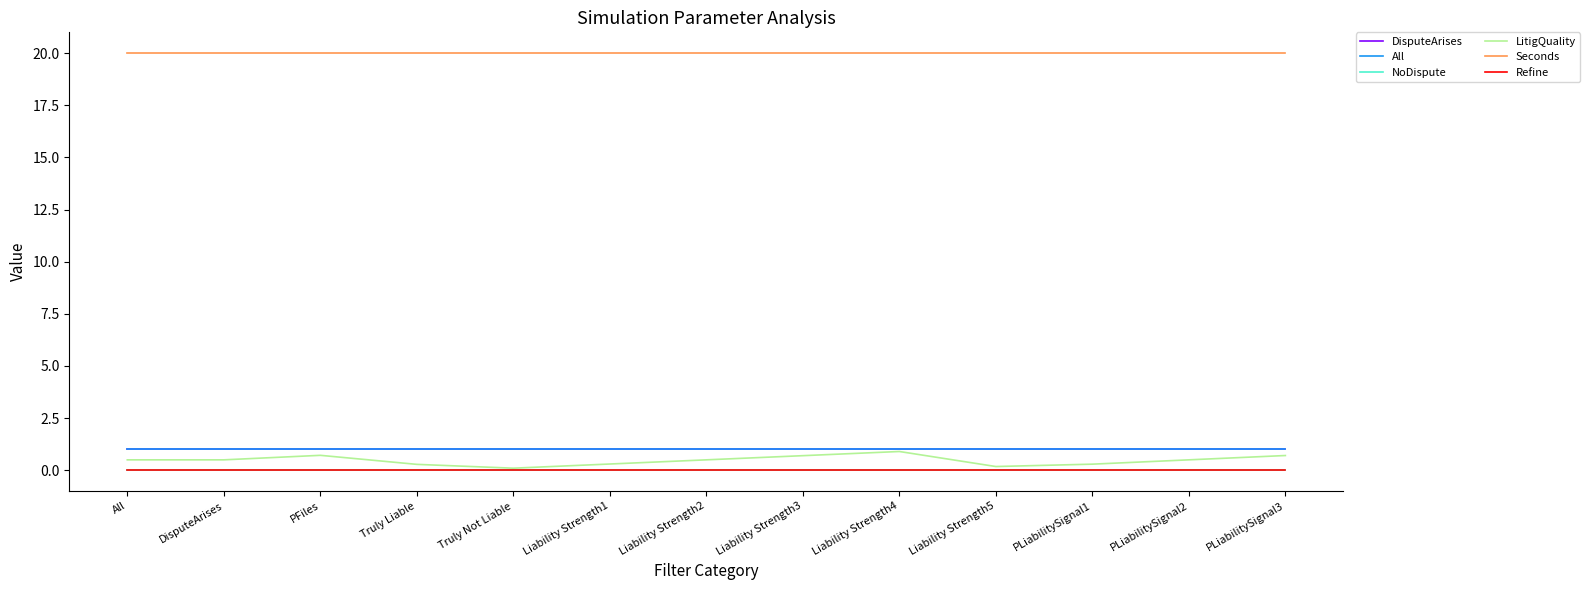

At which category is the sum across all series the highest?

Liability Strength4